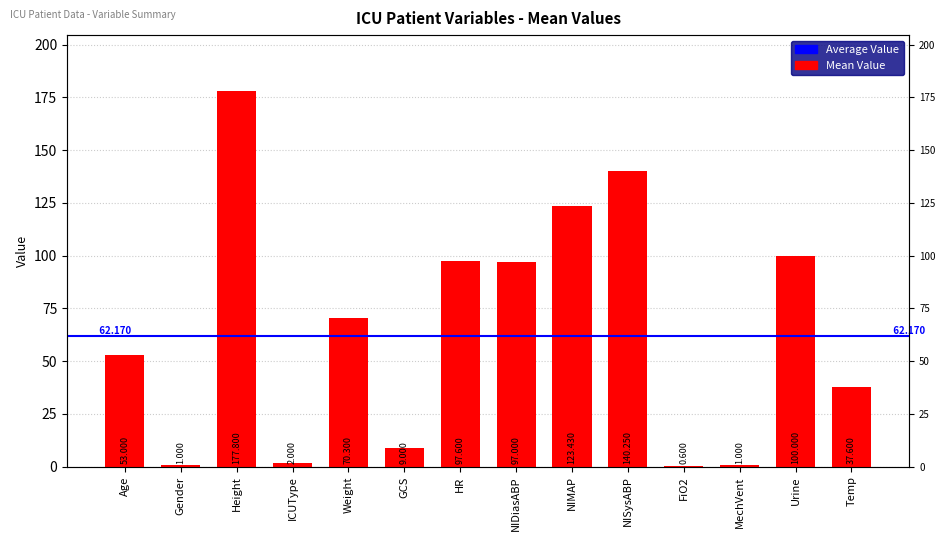

What is the ratio of the value at Height to the value at Age?

3.4